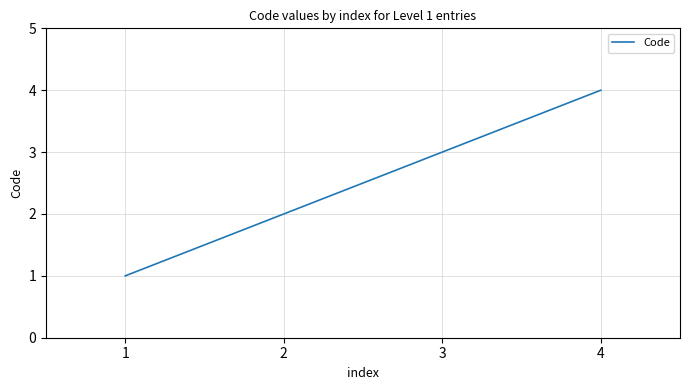

What is the difference between the values at 2 and 3?

1